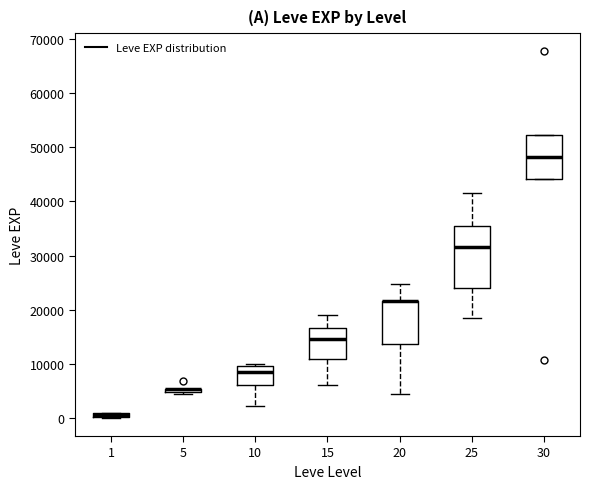

Comparing the boxes themselves (not the whiskers), which one is the tallest?

25